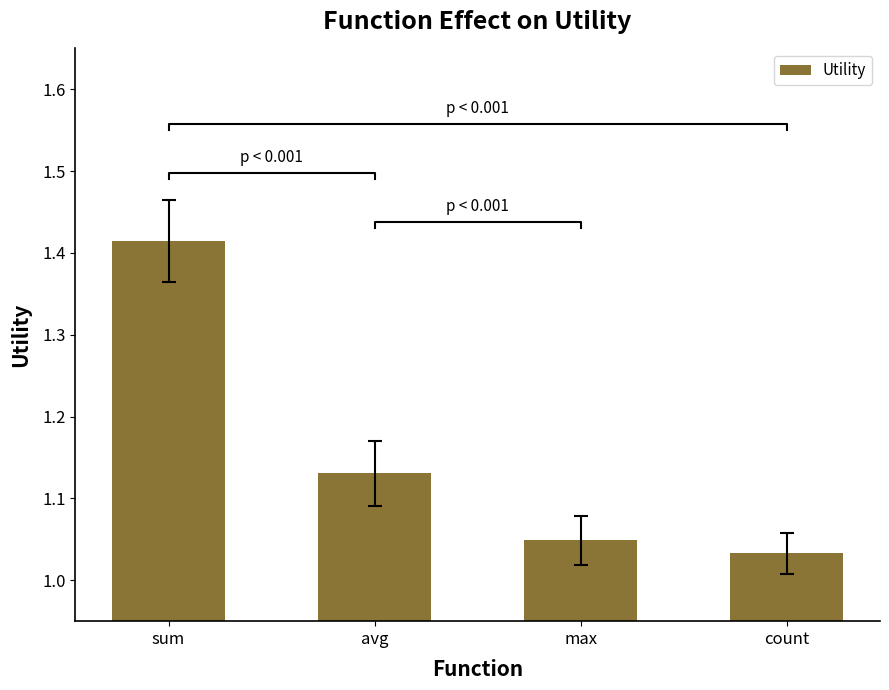

True or false: the data shows 1.0 at count.

True